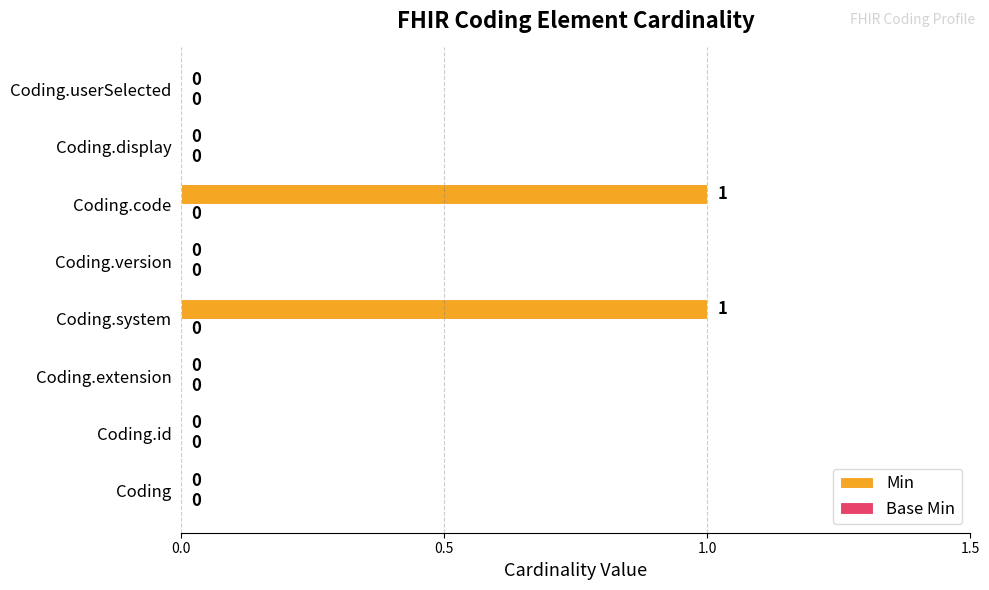

How many values are between 0 and 1?

8